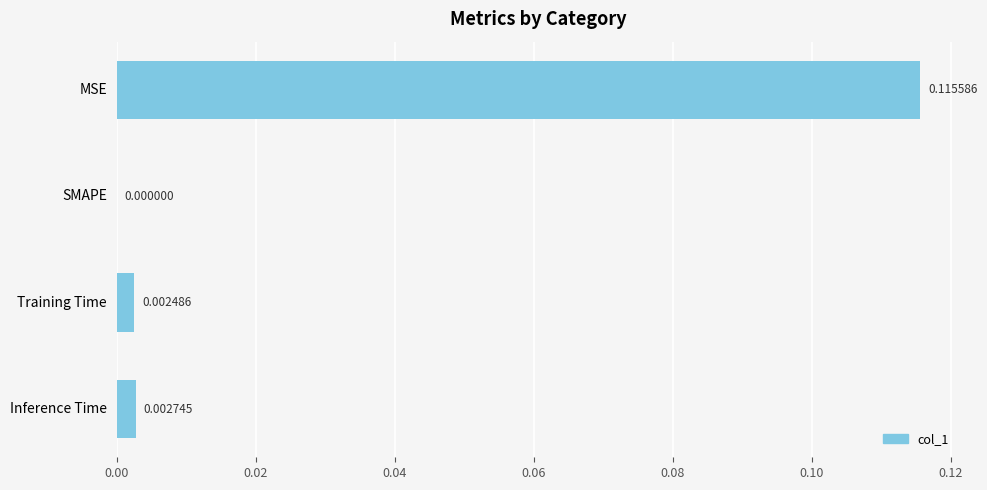

Which has a higher value, SMAPE or Inference Time?

Inference Time